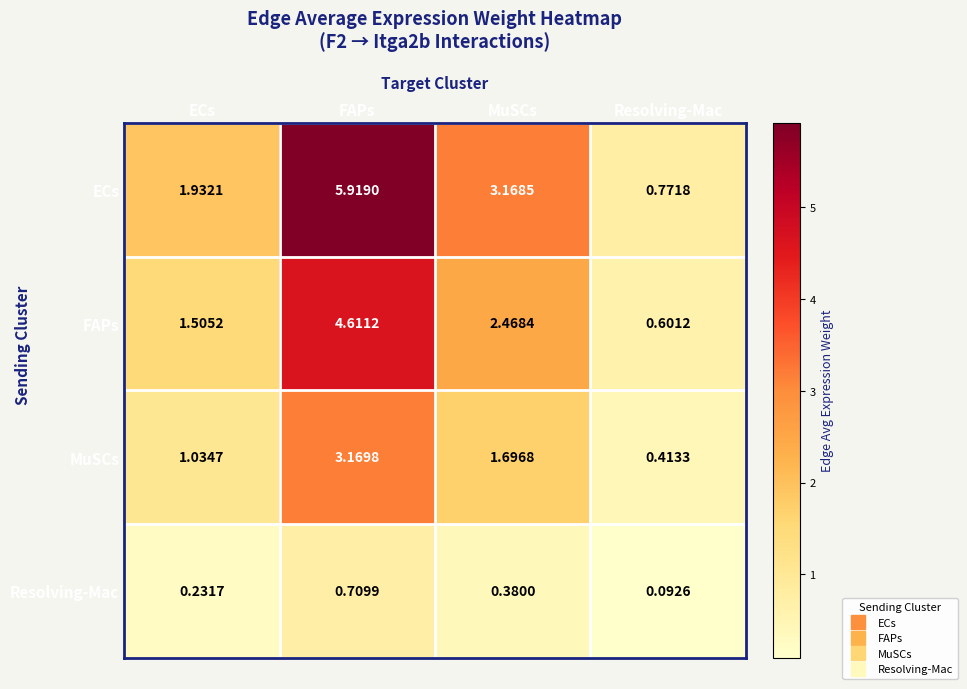

Is the value of MuSCs at FAPs greater than the value of FAPs at FAPs?

No